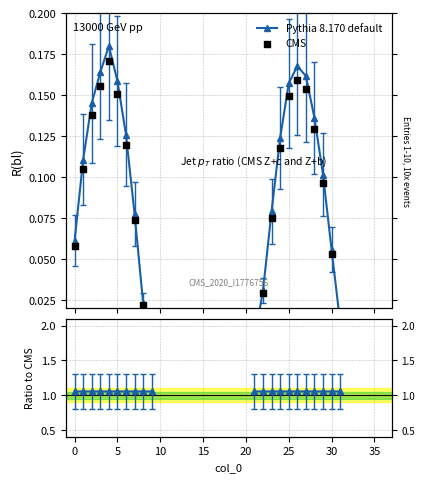

What is the change in value from 23 to 27?

+0.1